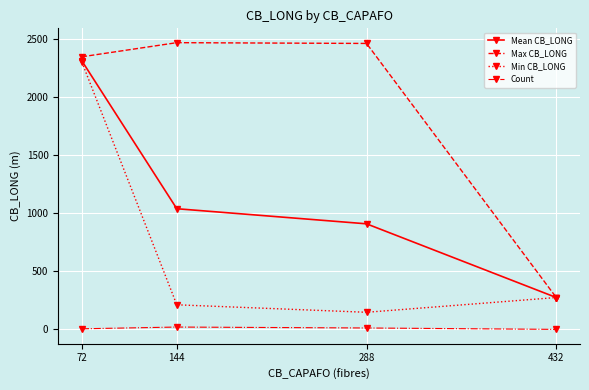

Which series changed the most between 72 and 288?

Min CB_LONG